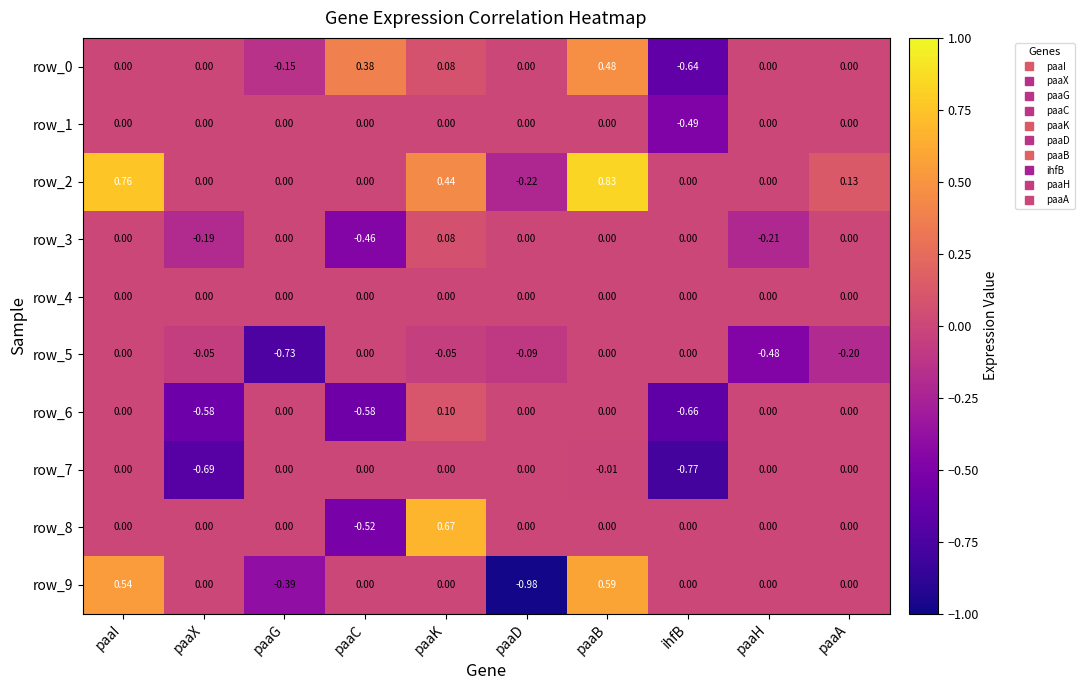

Where does the row_2 series first go above 0?

paaI